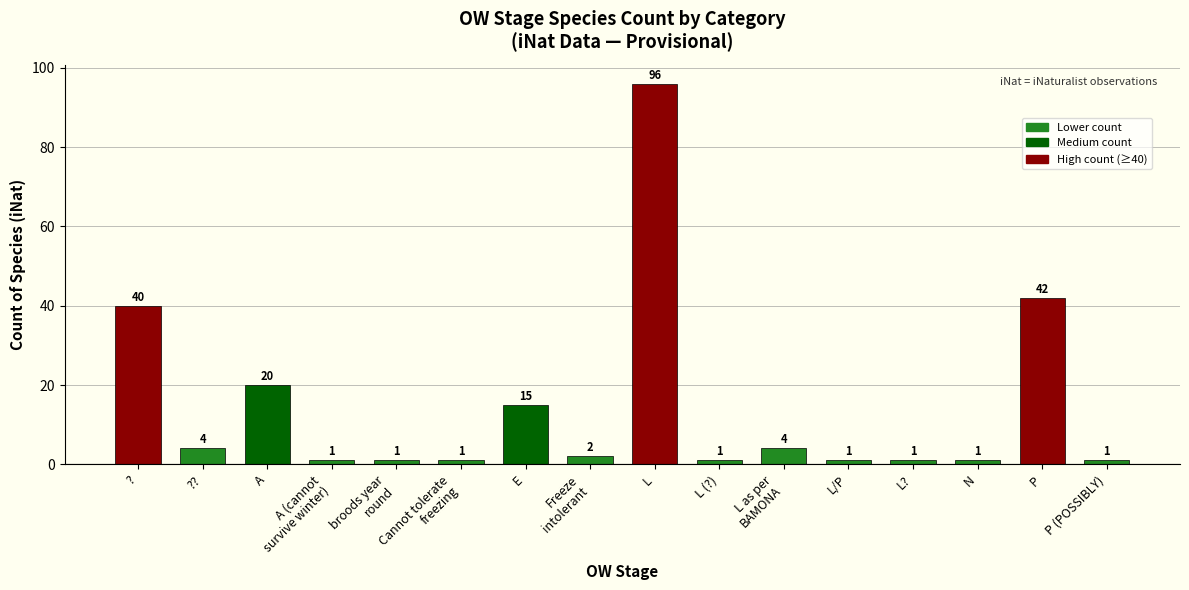

What is the sum of all values?

231